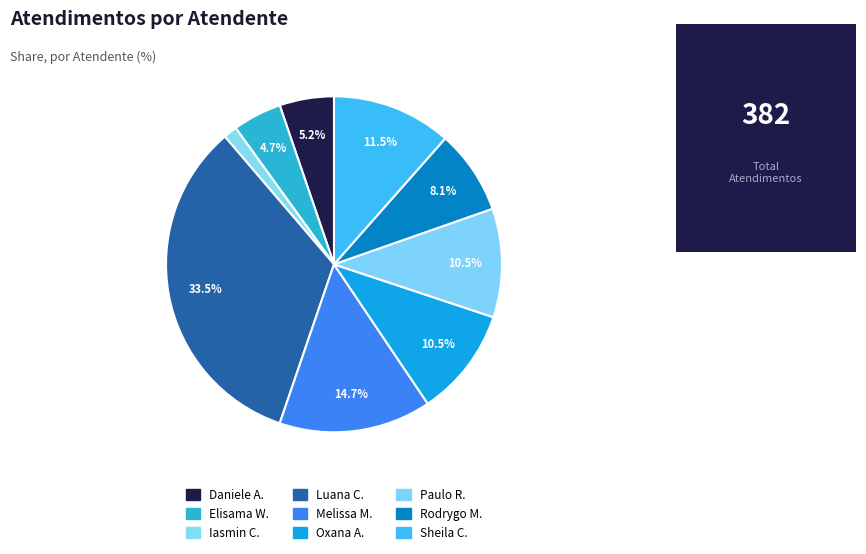

Count the number of slices in the pie.

9